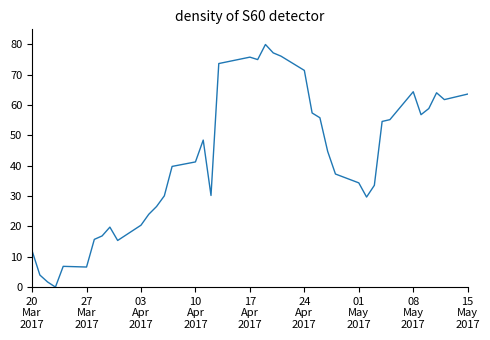

What is the difference between the maximum and minimum values?

80.0